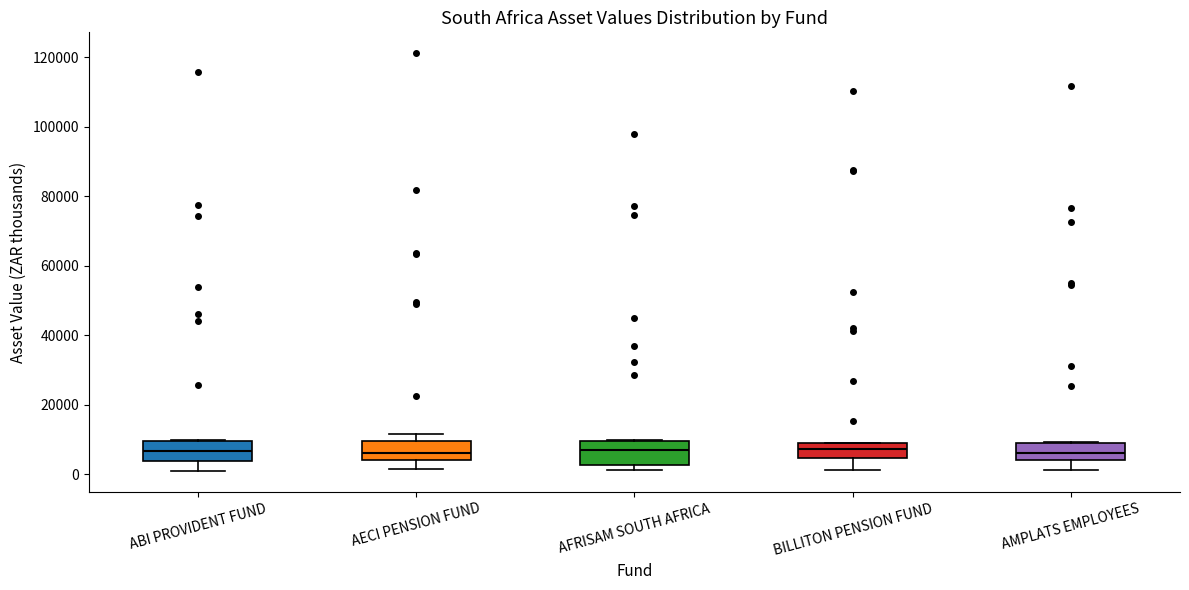

Reading left to right, read every box against the y-axis: the position of its median line, the range the box covers, and the ends of its whiskers. The values are not printed on the chart, so give them approximately, as read against the axis.

ABI PROVIDENT FUND: median 6000, box 4000 to 10000, whiskers 2000 to 10000
AECI PENSION FUND: median 6000, box 4000 to 10000, whiskers 2000 to 12000
AFRISAM SOUTH AFRICA: median 8000, box 2000 to 10000, whiskers 2000 (just below the box's lower edge) to 10000
BILLITON PENSION FUND: median 8000 (inside the box), box 4000 to 8000, whiskers 2000 to 10000
AMPLATS EMPLOYEES: median 6000, box 4000 to 10000, whiskers 2000 to 10000